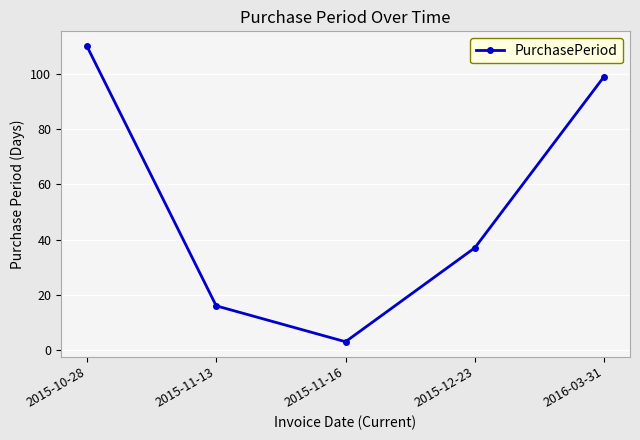

What is the difference between the values at 2015-10-28 and 2015-11-16?

107